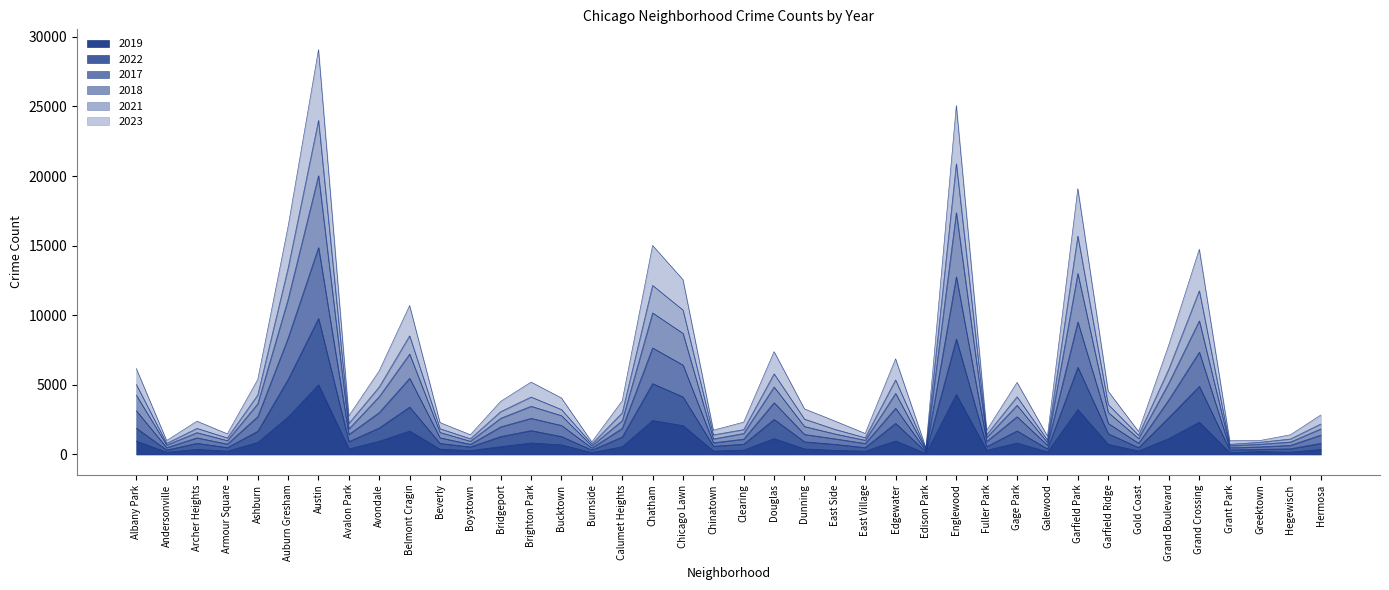

True or false: 2018 and 2019 intersect in this chart.

False